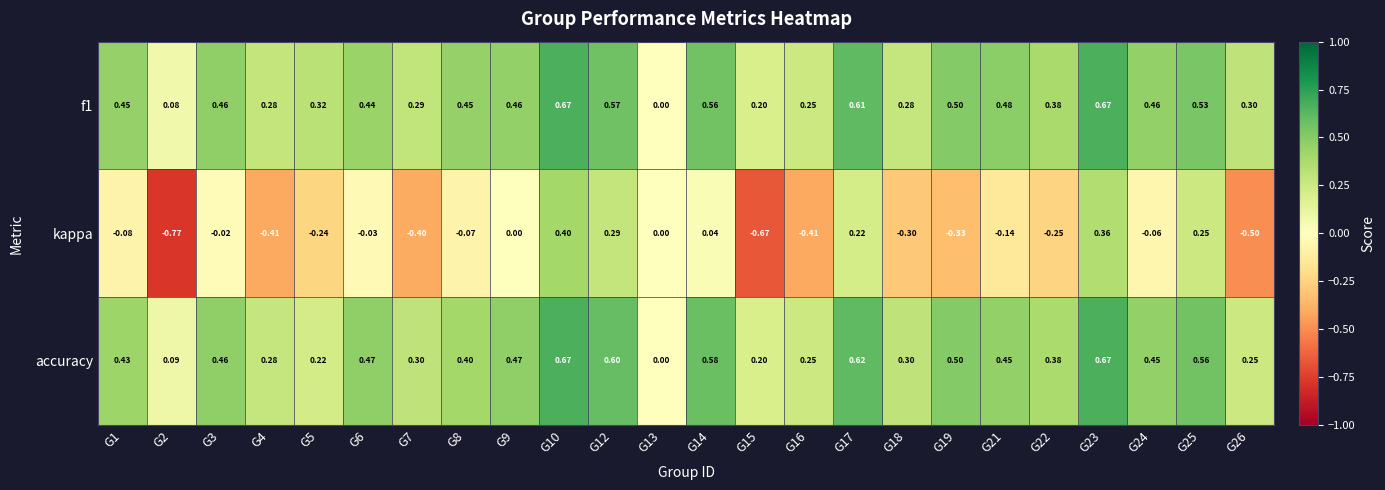

What is the difference between the highest and lowest values at G24?

0.5